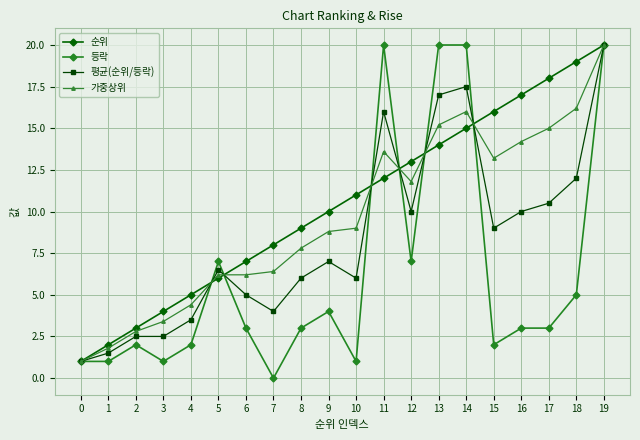

How many series are shown in this chart?

4